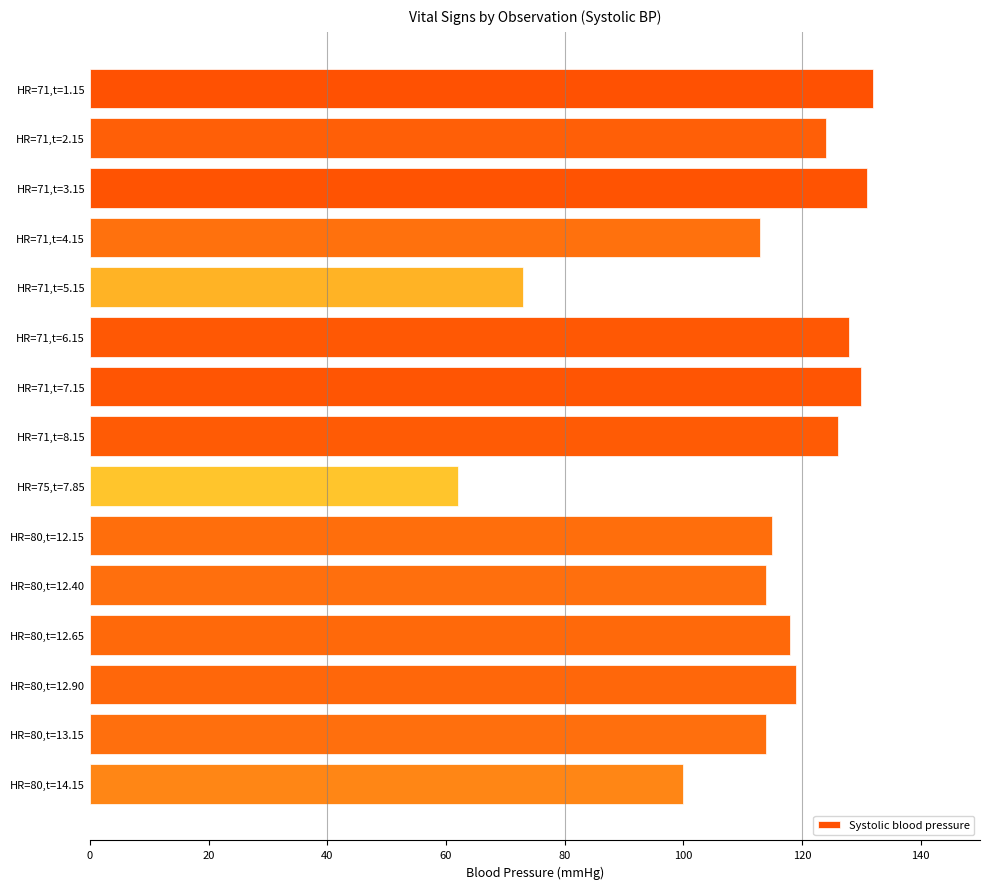

Where is the data nearest to the value 97?

HR=80,t=14.15